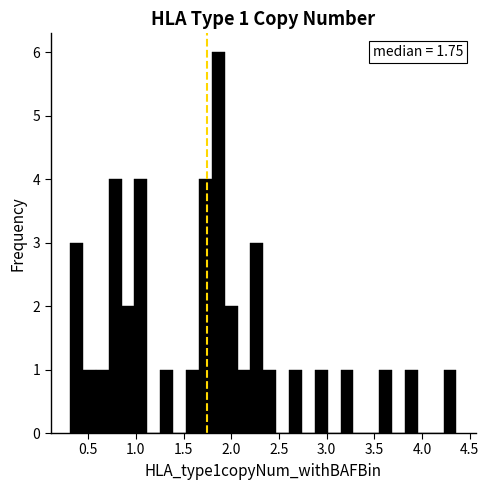

Around what value on the x-axis is the tallest bar? Give the approximate position of its centre, as read against the axis.

1.85